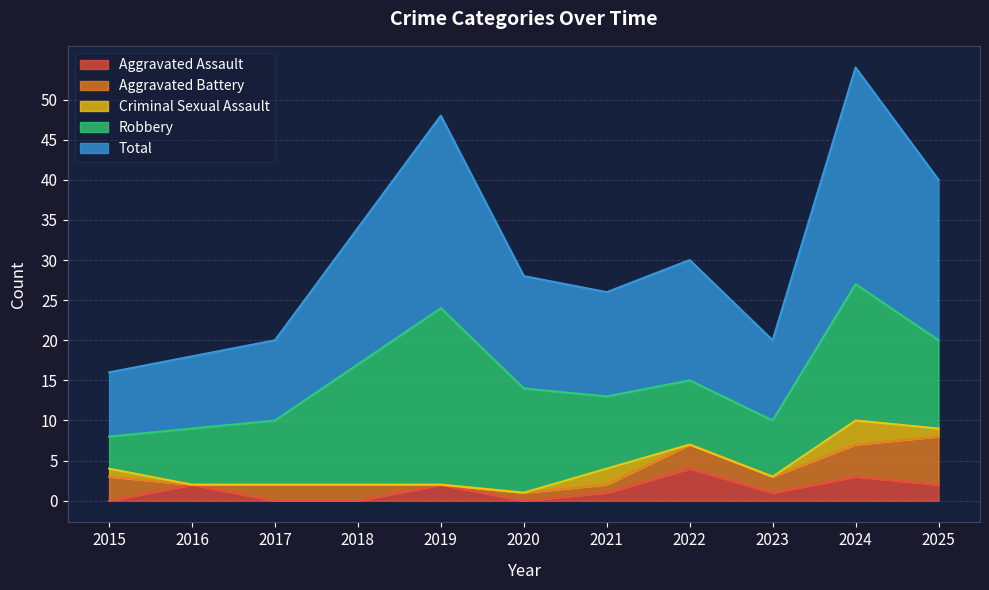

Reading right to left, transcribe all the data shown in this chart.

Aggravated Assault: 2	3	1	4	1	0	2	0	0	2	0
Aggravated Battery: 6	4	2	3	1	1	0	2	2	0	3
Criminal Sexual Assault: 1	3	0	0	2	0	0	0	0	0	1
Robbery: 11	17	7	8	9	13	22	15	8	7	4
Total: 20	27	10	15	13	14	24	17	10	9	8